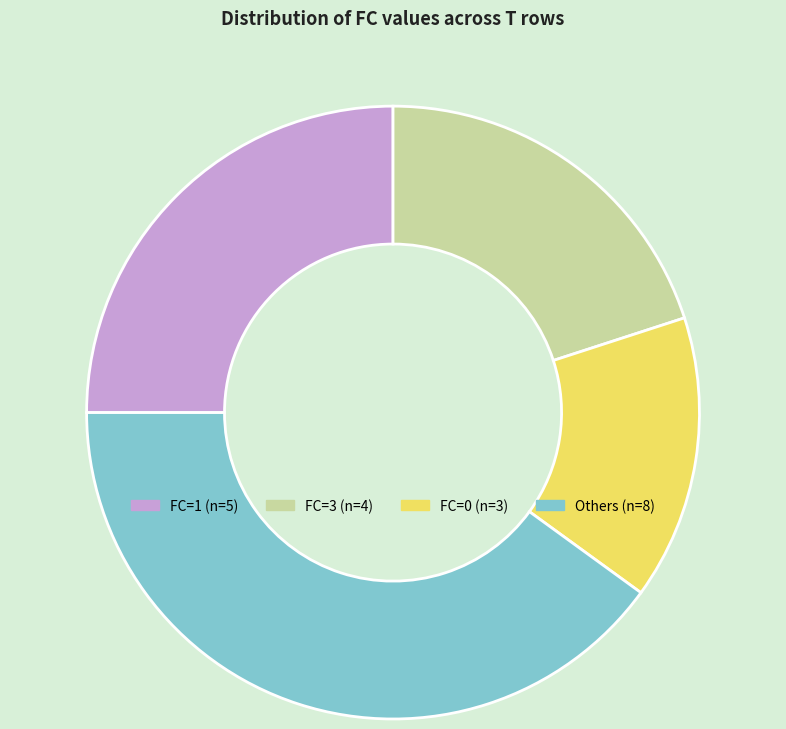

Does any single category account for the majority?

No